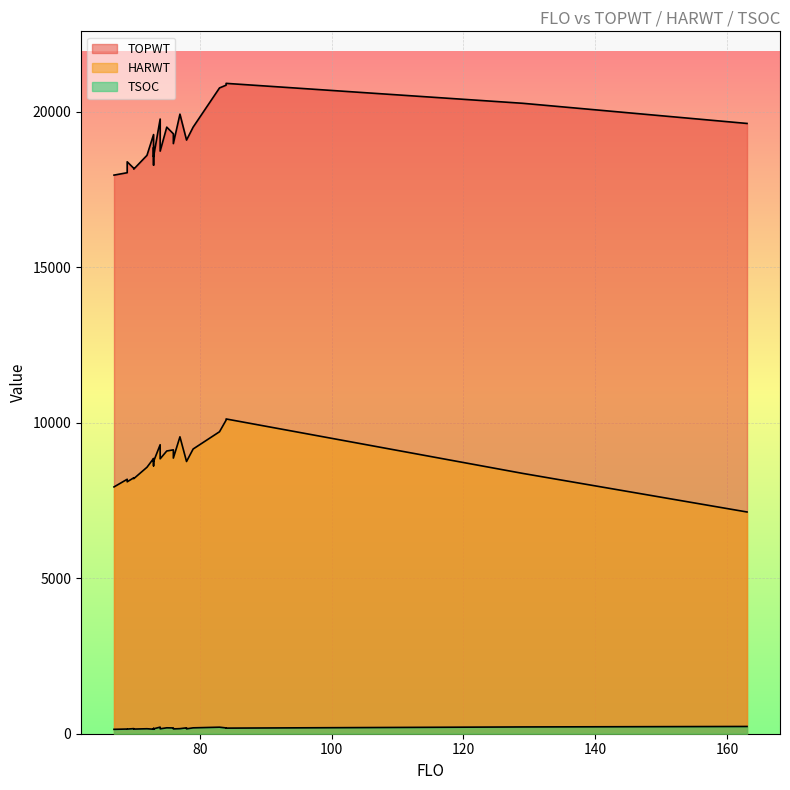

What is the spread (max minus min) of values at 129?

20051